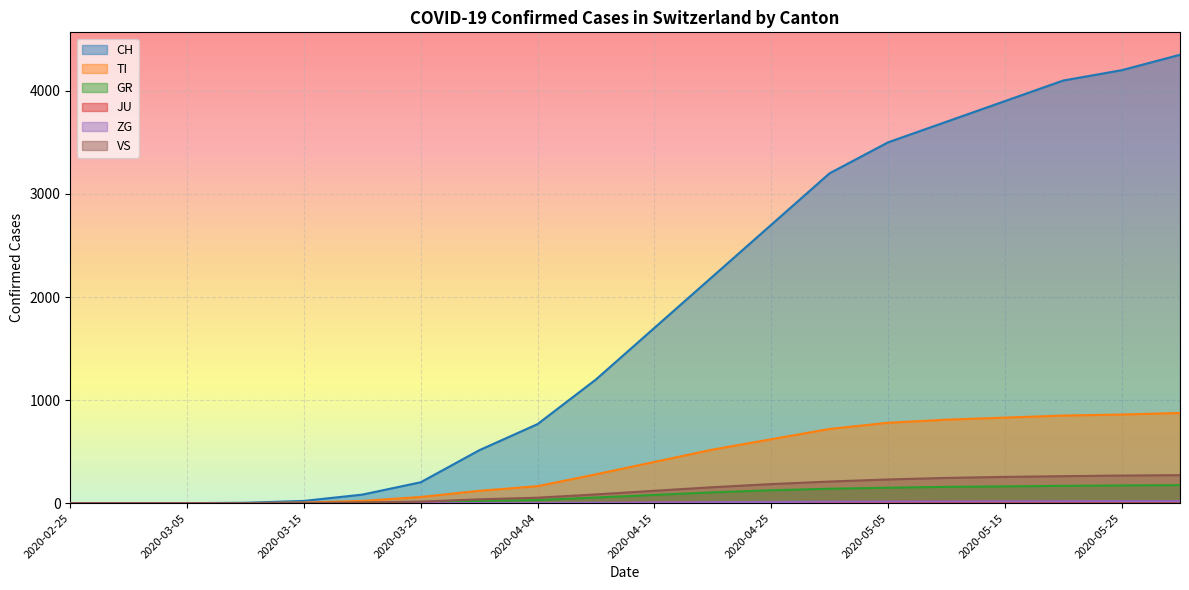

Is it true that CH equals 513 at 2020-03-31?

True